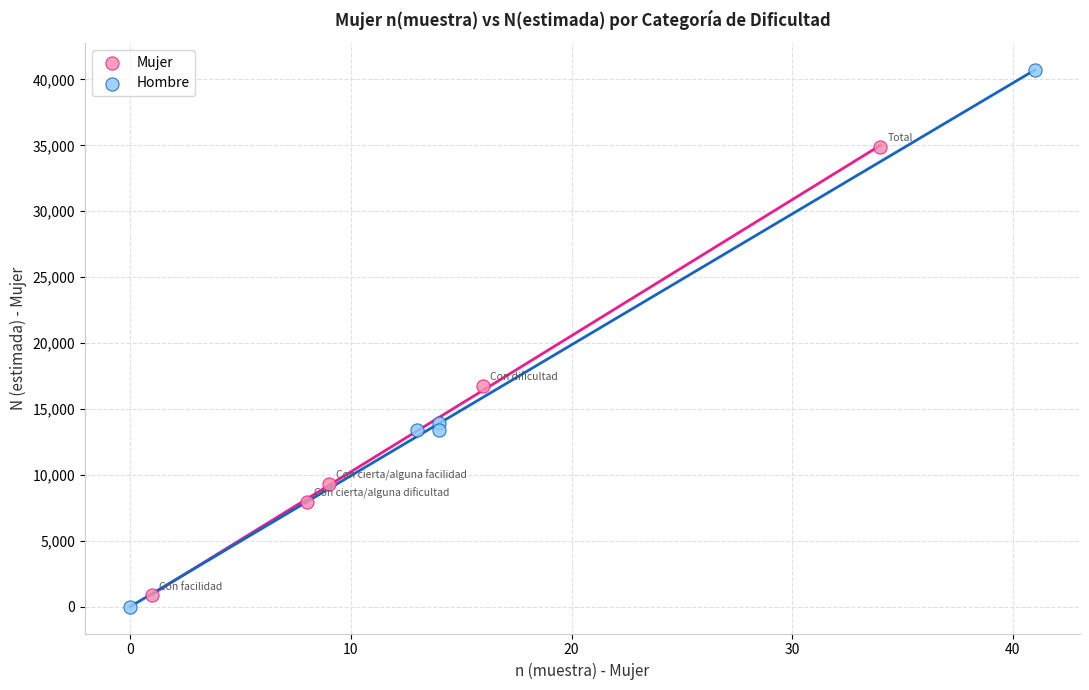

What are all the series names shown in the legend?

Mujer, Hombre